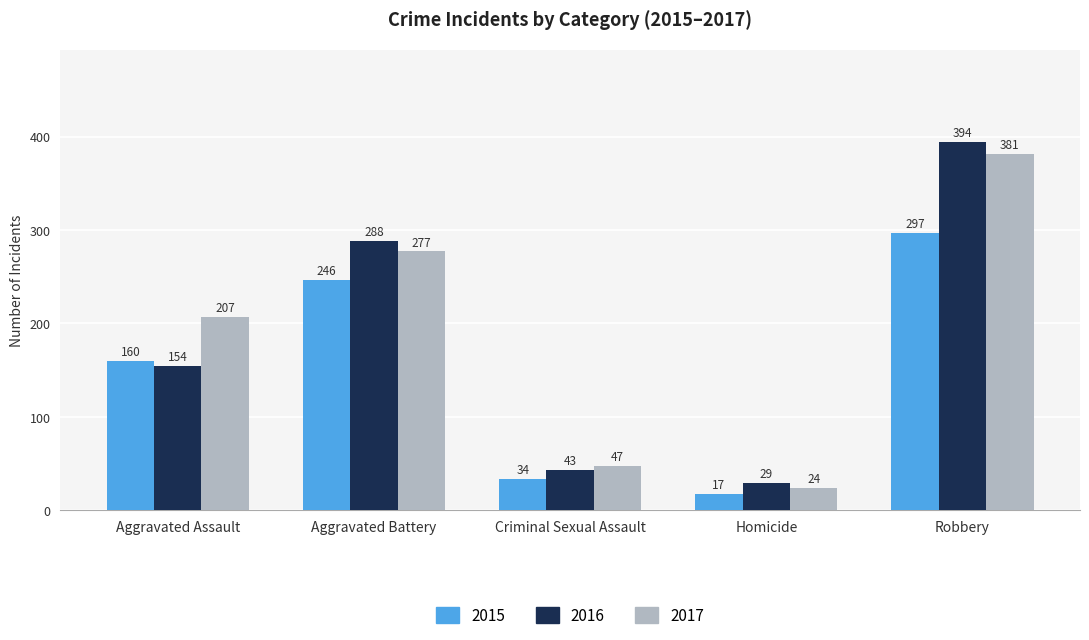

List the series in order of their overall mean, lowest first.

2015, 2016, 2017